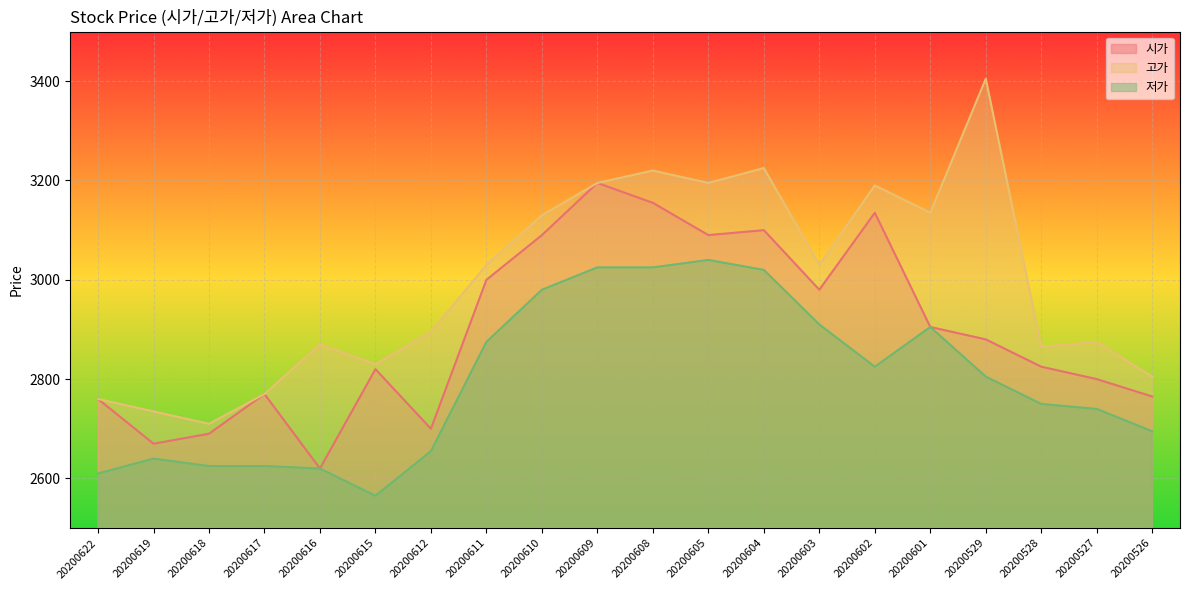

What is the difference between the maximum and minimum values in the 고가 series?

695